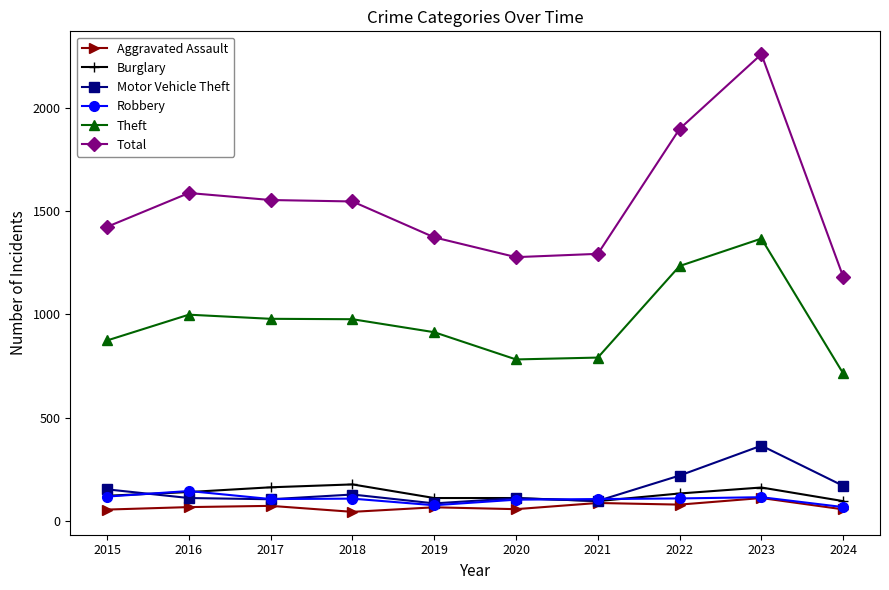

What is the spread (max minus min) of values at 2024?

1128